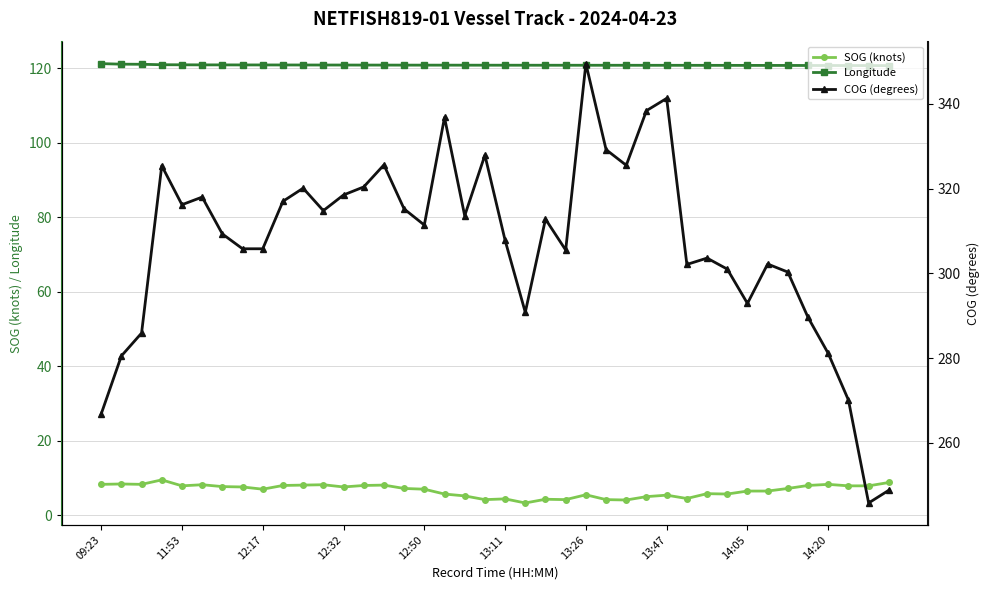

What is the difference between the Longitude values at 09:23 and 13?

0.4